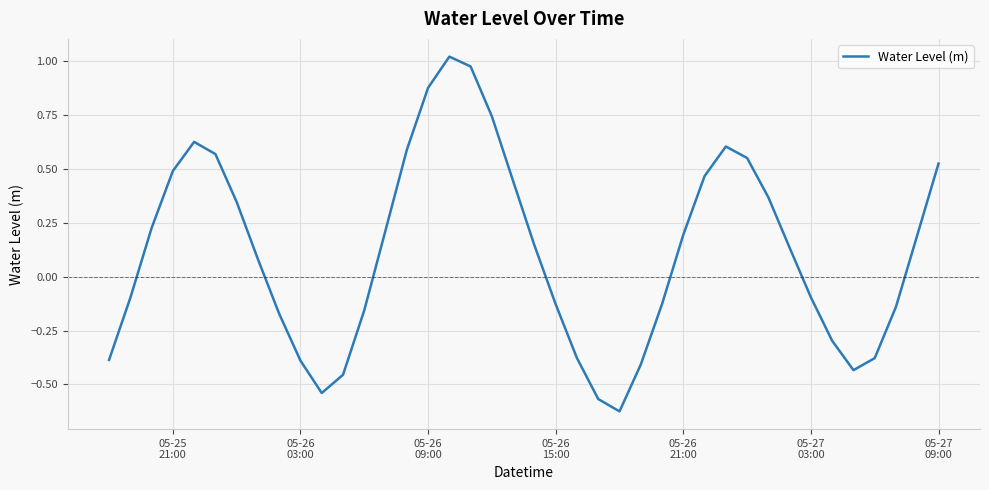

True or false: there are more than 2 points higher than both neighbors.

True